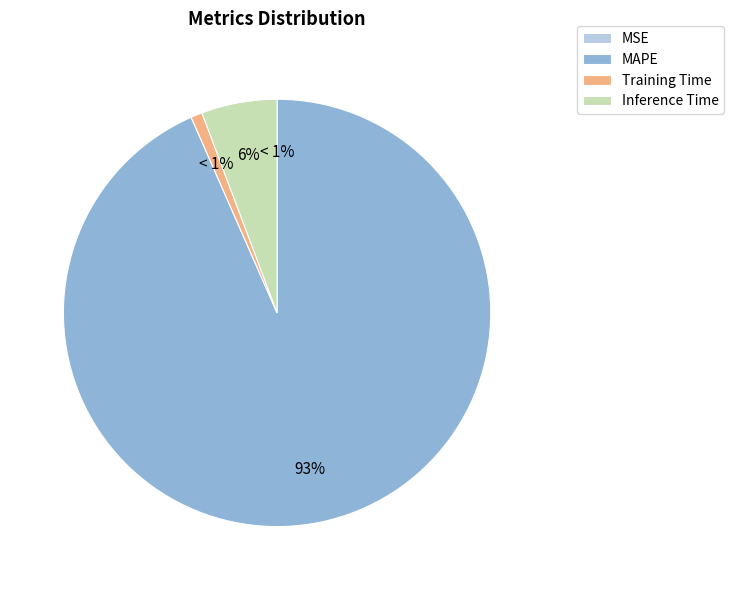

Do MAPE and Training Time together represent more than half of the pie?

Yes